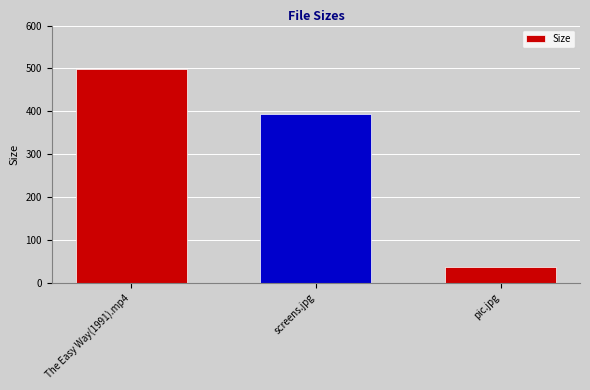

At which label is the value closest to 267?

screens.jpg